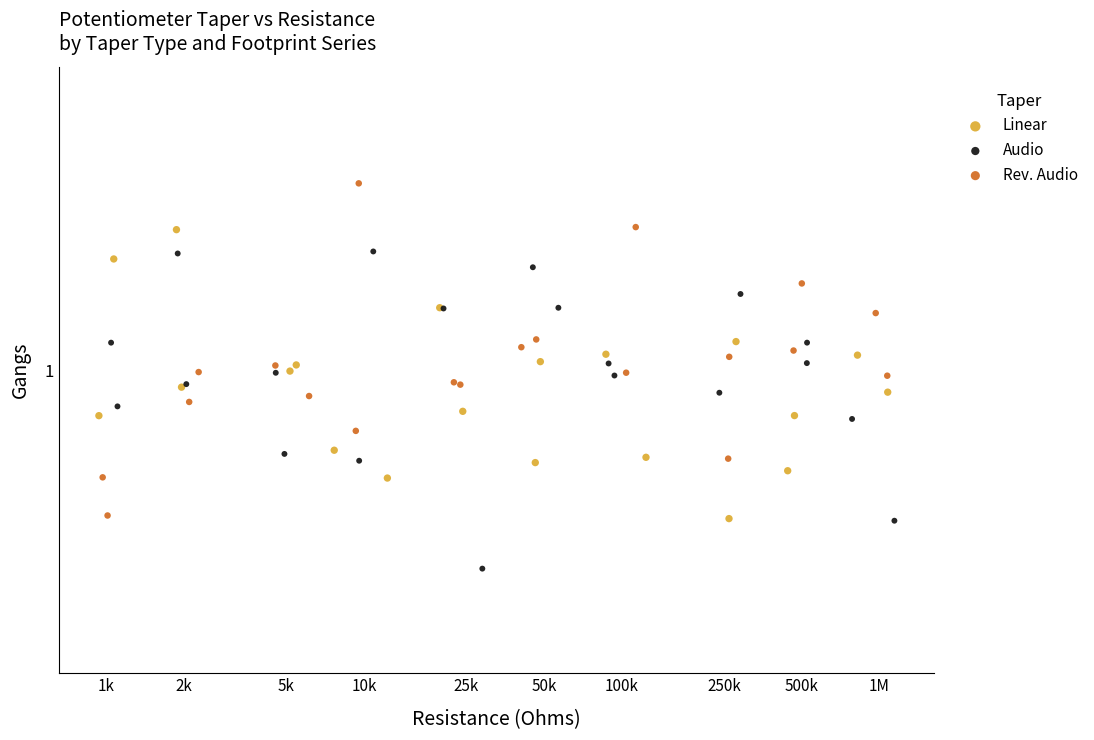

What are all the series names shown in the legend?

Linear, Audio, Rev. Audio